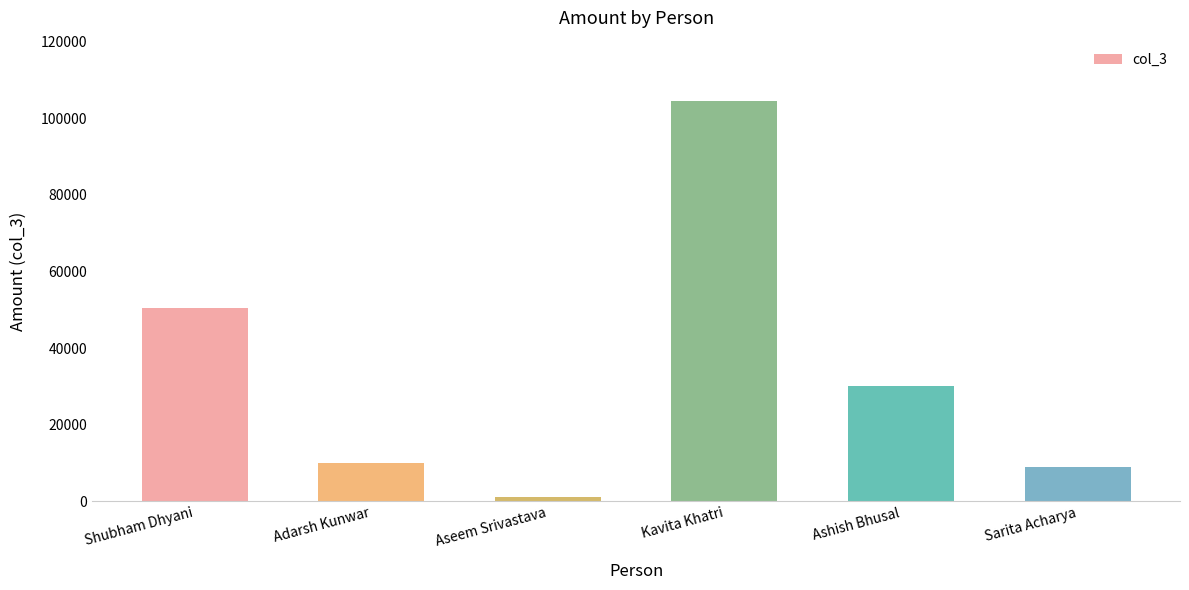

True or false: the data shows 1000.8 at Aseem Srivastava.

True